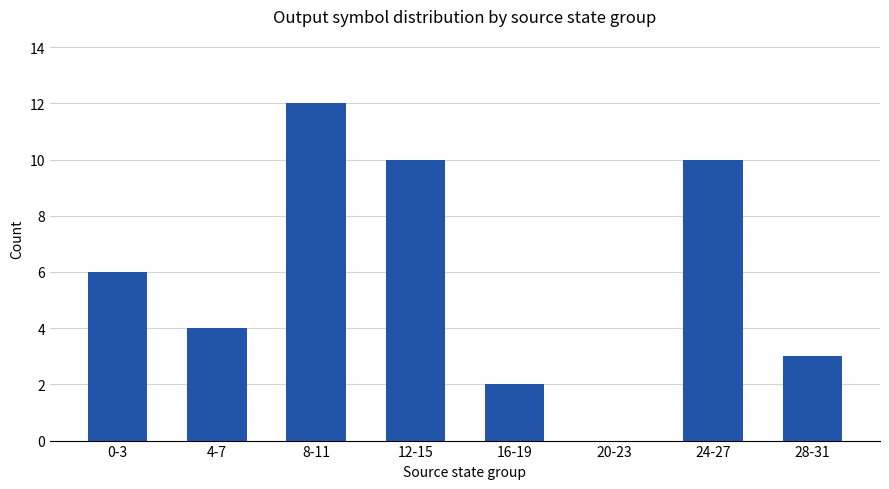

The chart shows a value of 10 at 12-15. True or false?

True